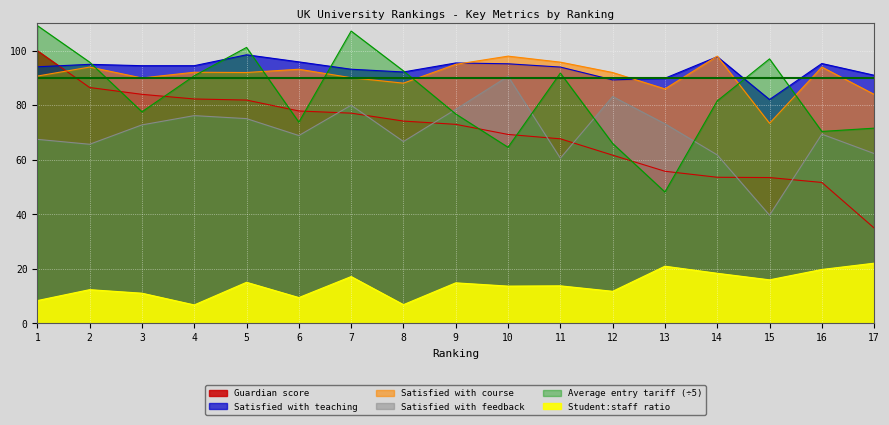

List the series in order of their peak value, lowest first.

Student:staff ratio, Satisfied with feedback, Satisfied with course, Satisfied with teaching, Guardian score, Average entry tariff